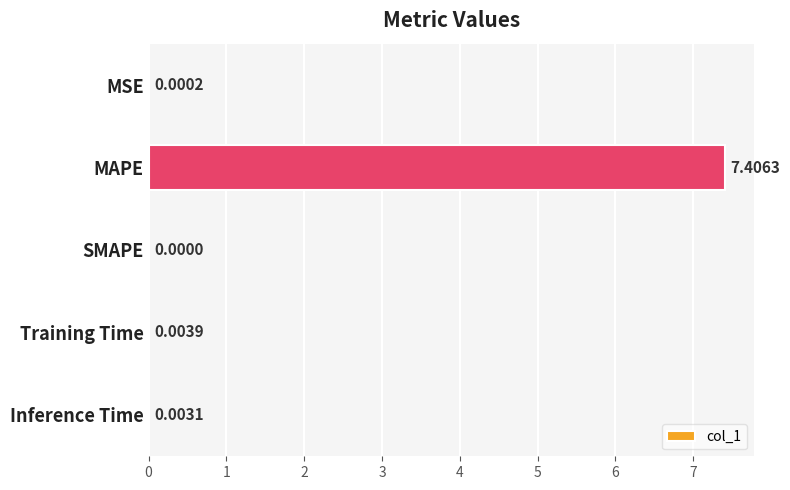

Which has a higher value, MSE or Inference Time?

Inference Time